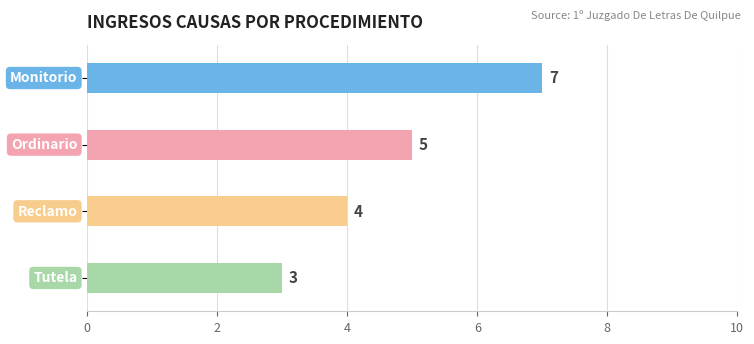

Count the values in the range 4 to 7.

3